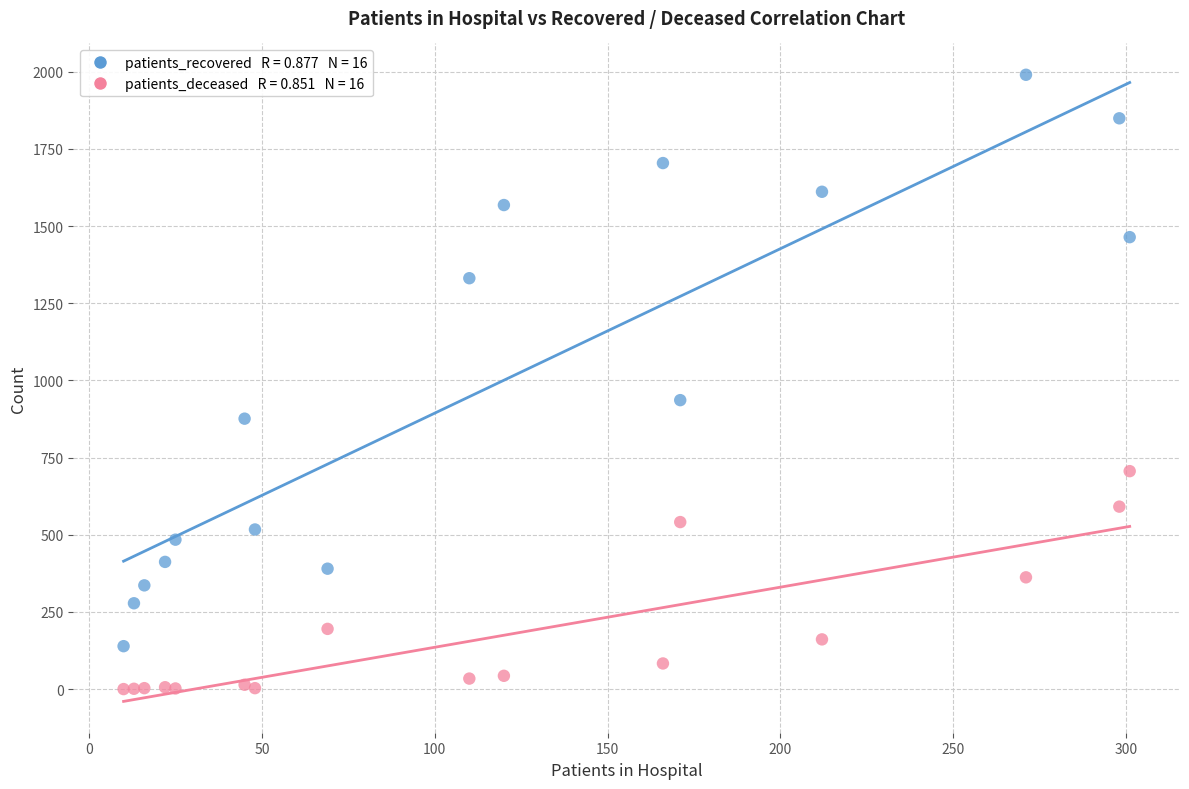

Across all series, what Y value is closest to 995?

936